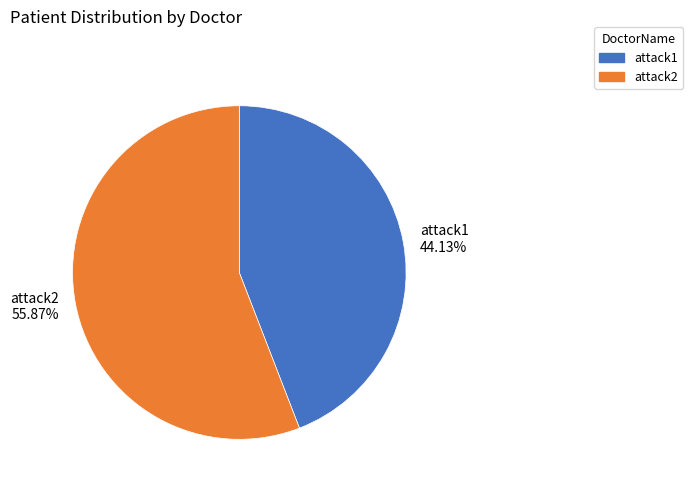

The attack2 slice represents 47% of the pie. True or false?

False